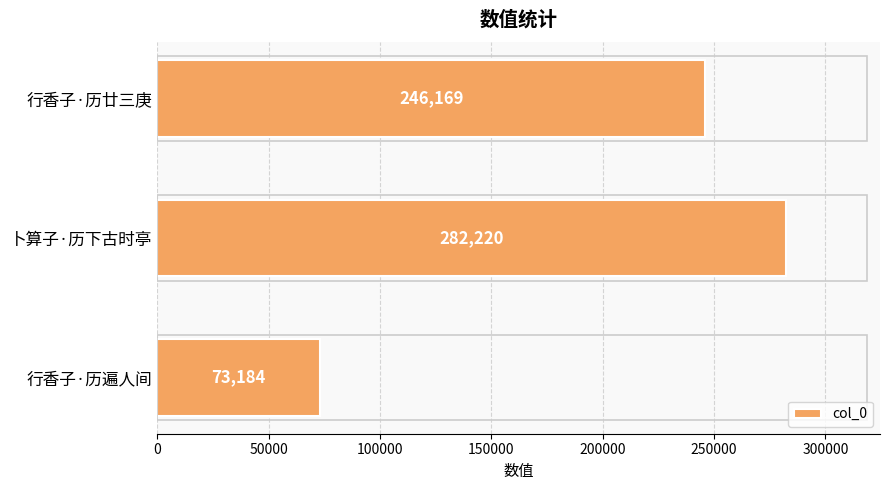

Are the bars horizontal?

Yes